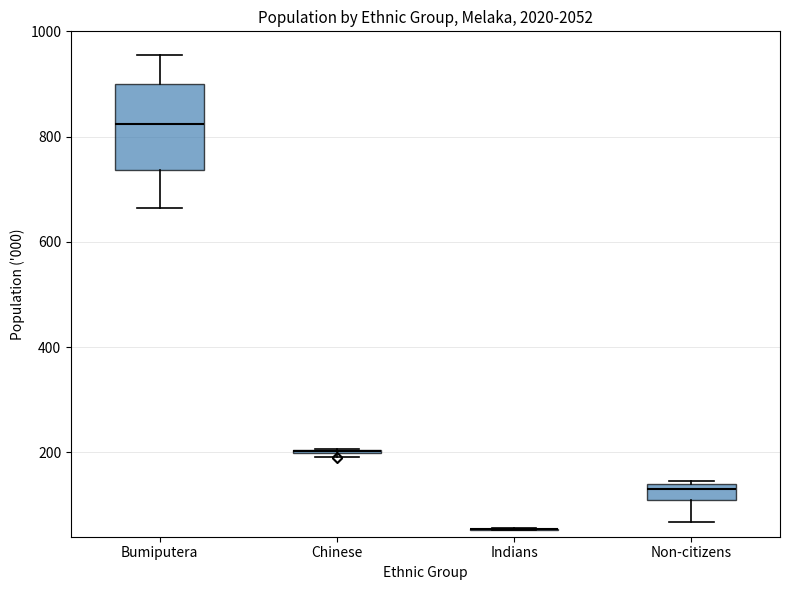

Comparing the boxes themselves (not the whiskers), which one is the tallest?

Bumiputera